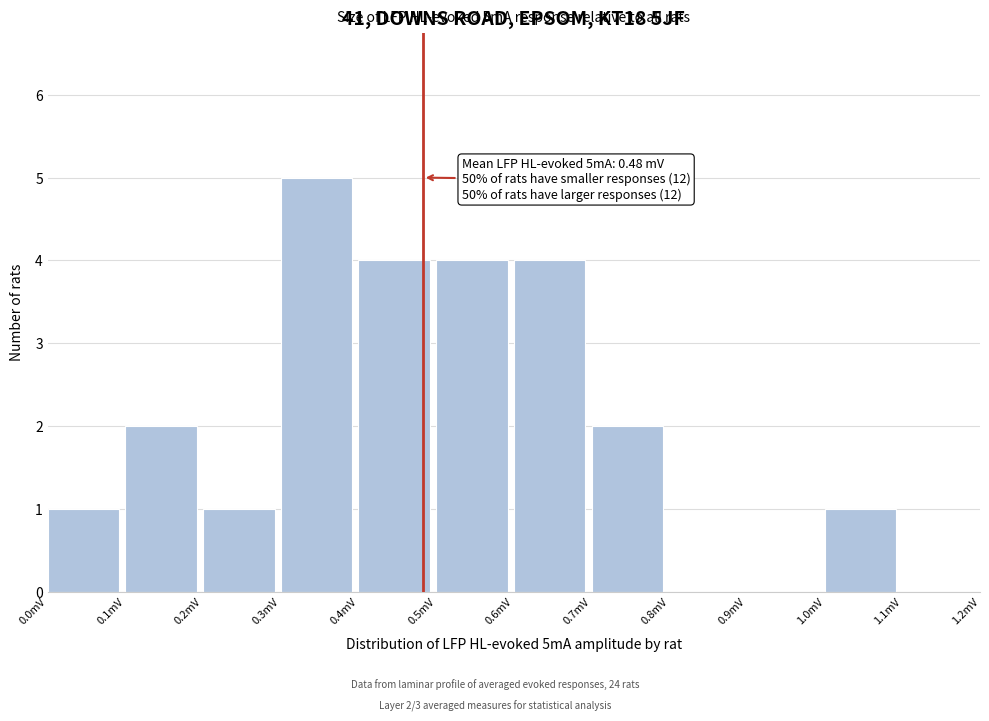

Over which range of the x-axis is the bar tallest?

0.3 to 0.4